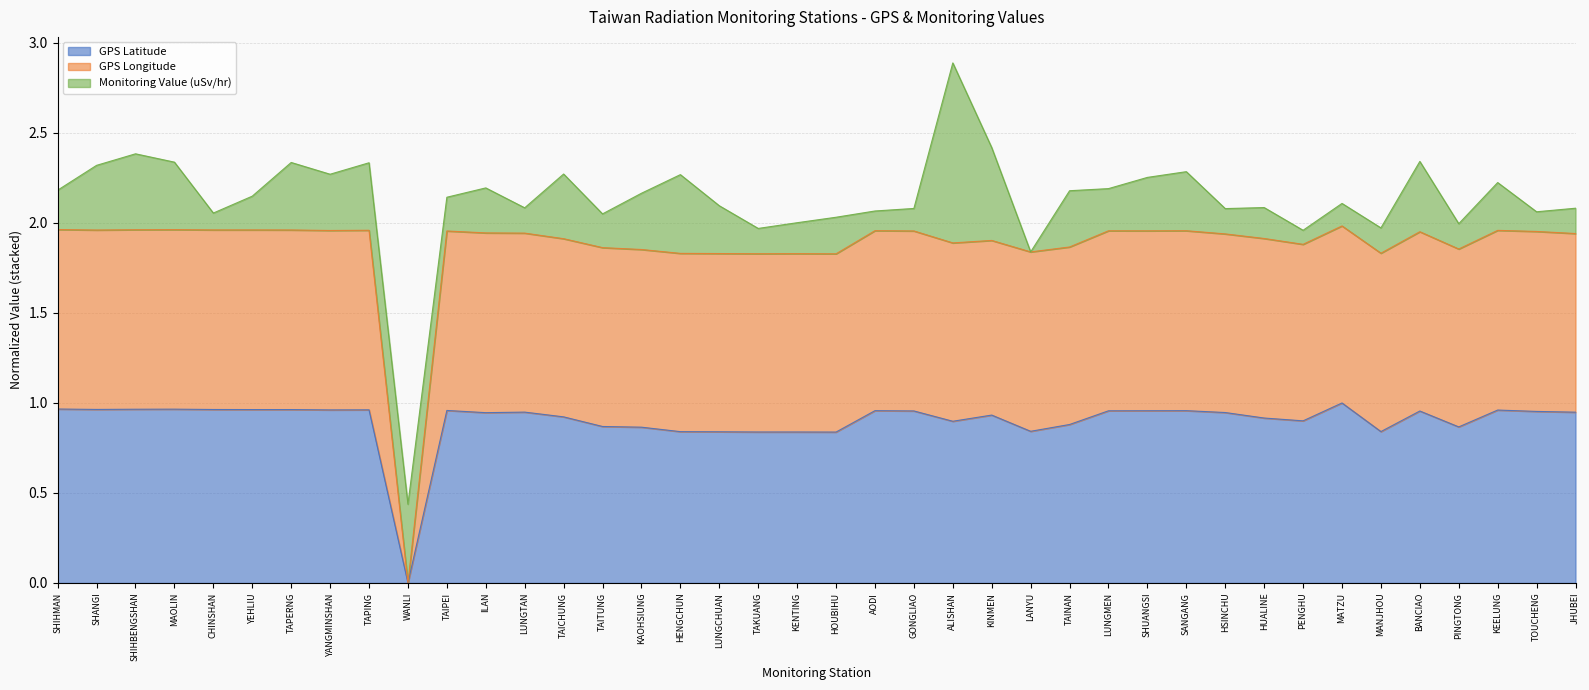

At which label does GPS Latitude reach its minimum?

WANLI